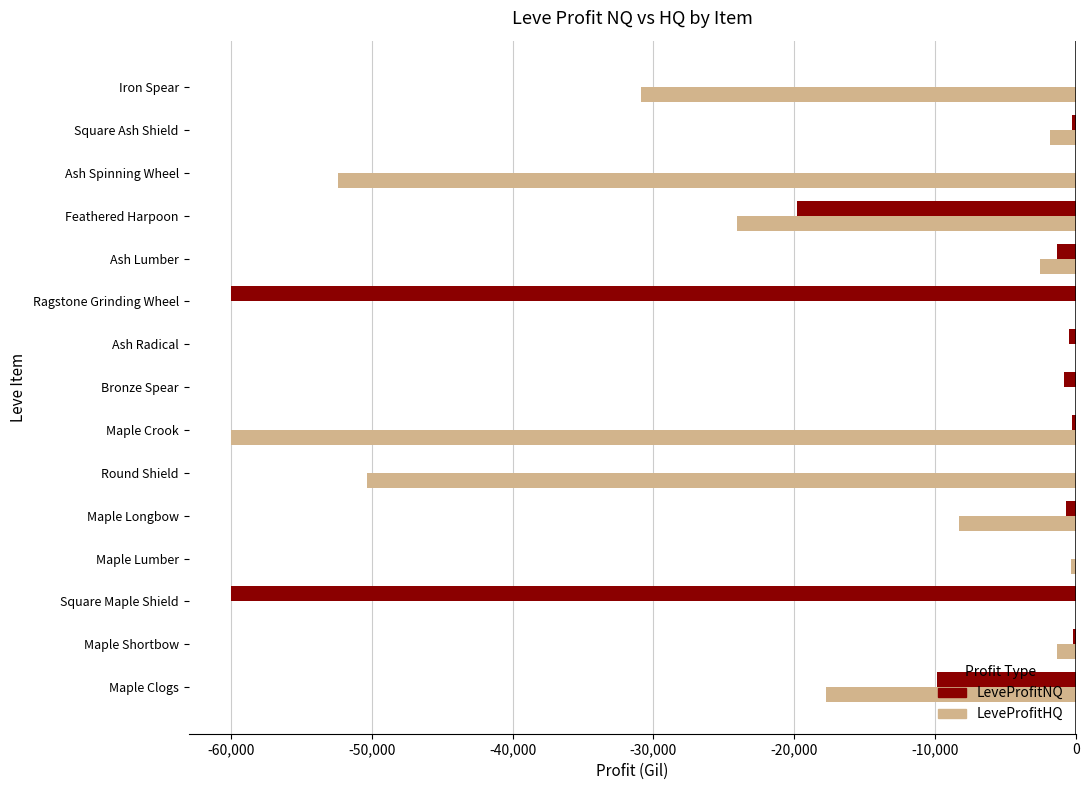

Between Feathered Harpoon and Iron Spear, which series saw the biggest shift?

LeveProfitNQ